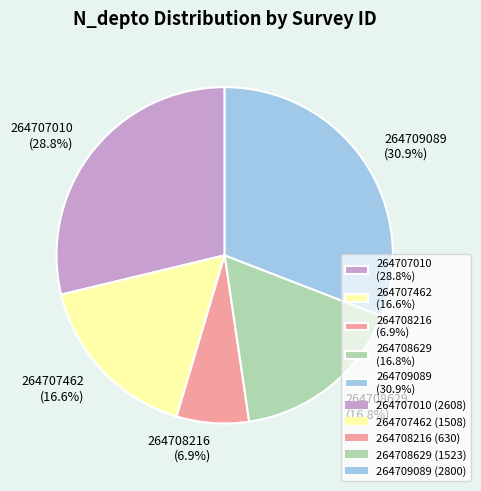

Is 264707010 the majority of the pie?

No